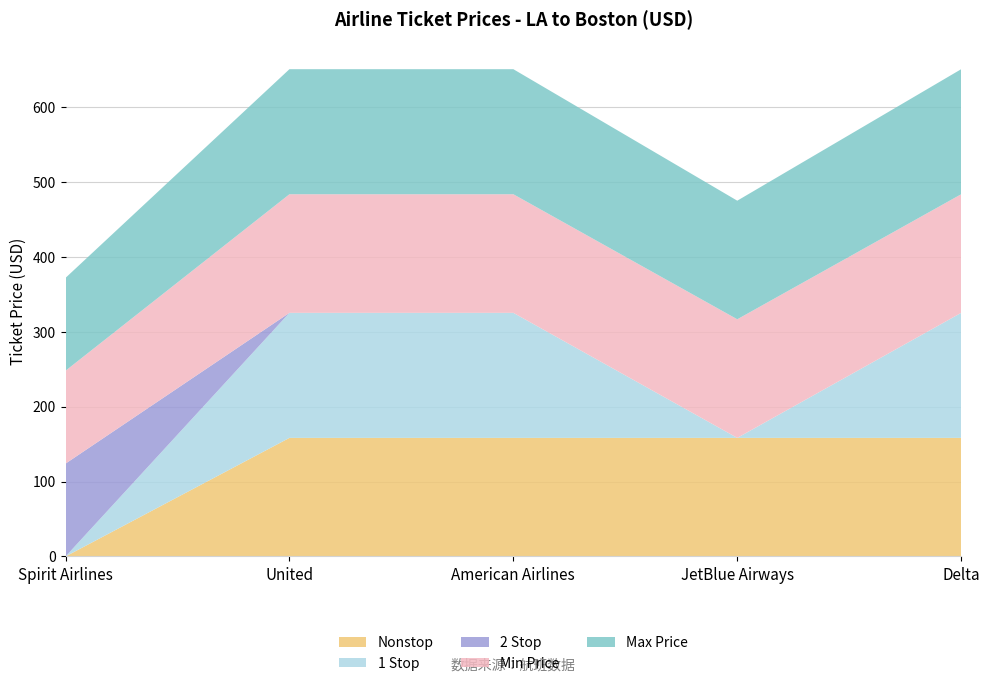

Reading left to right, list all the values displayed in this chart.

Nonstop: 0.0	158.2	158.2	158.2	158.2
1 Stop: 0.0	166.8	166.8	0.0	166.8
2 Stop: 123.9	0.0	0.0	0.0	0.0
Min Price: 123.9	158.2	158.2	158.2	158.2
Max Price: 123.9	166.8	166.8	158.2	166.8